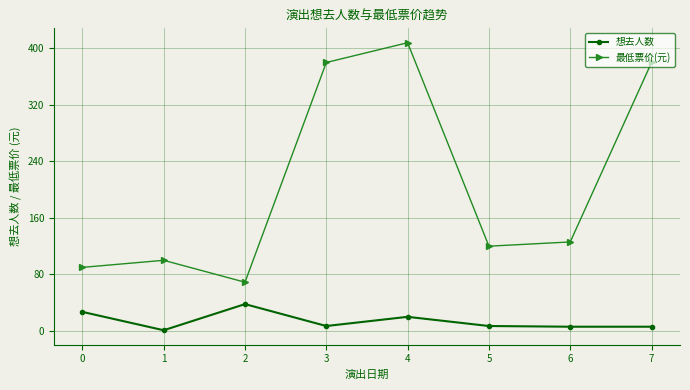

What is the difference between the maximum and second lowest values in the 最低票价(元) series?

318